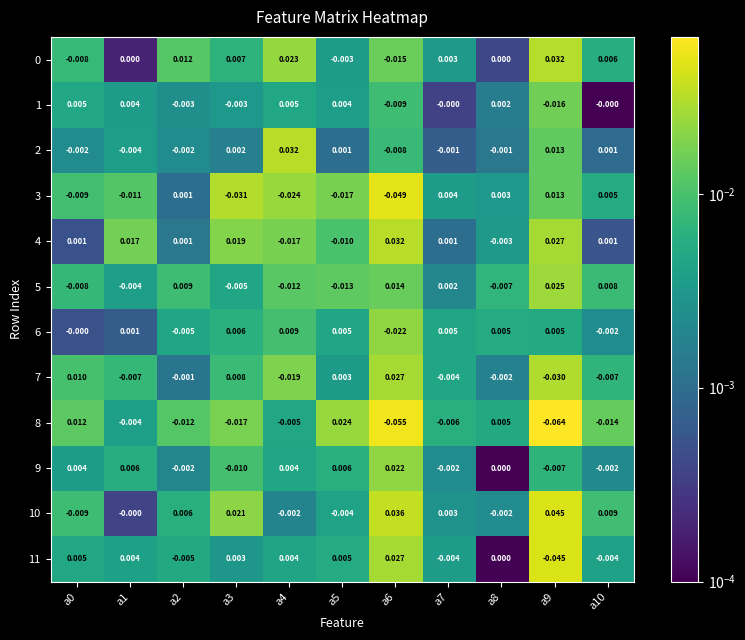

Is the value of 8 at a4 greater than the value of 1 at a4?

No